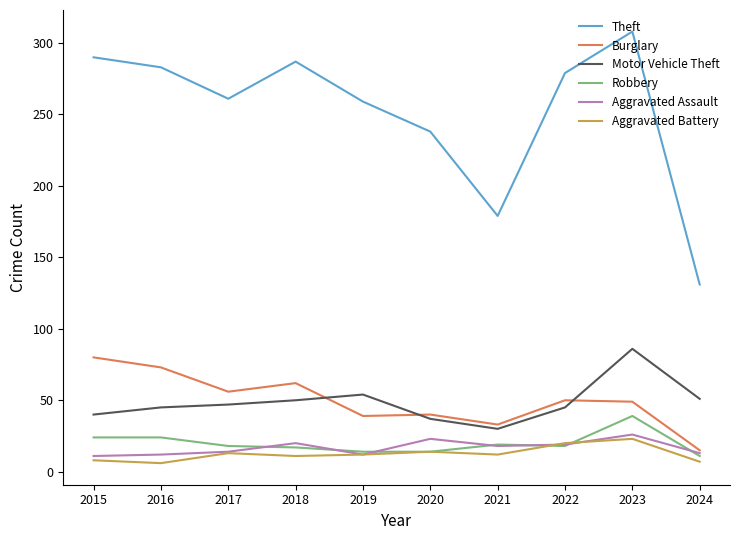

Which series has the largest total across all categories?

Theft